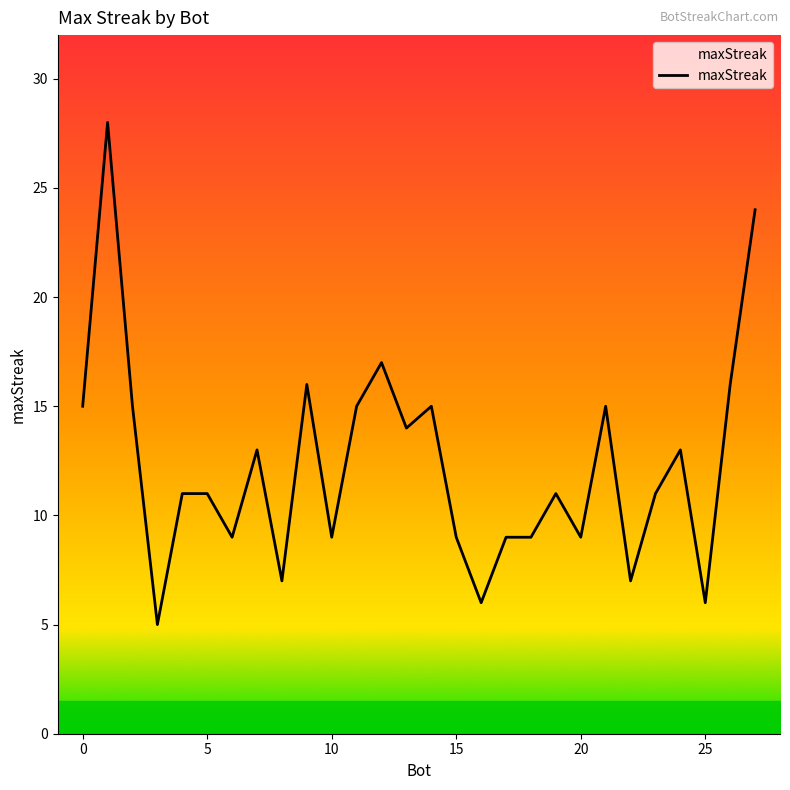

What is the smallest value displayed?

5